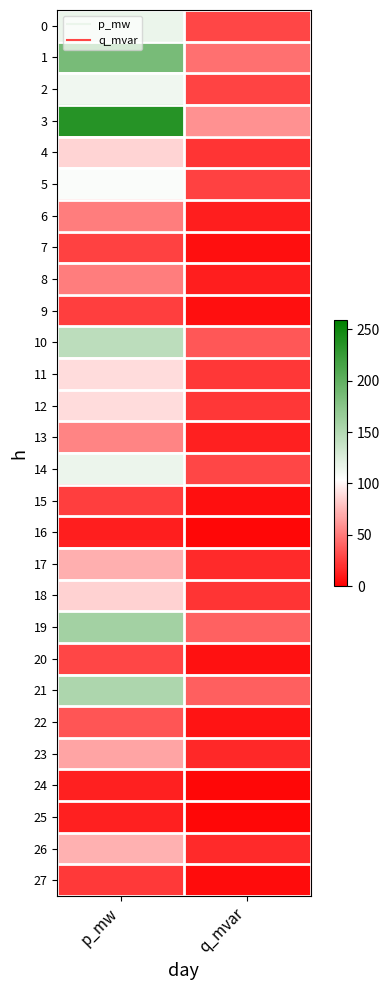

Count the number of data series in this chart.

28